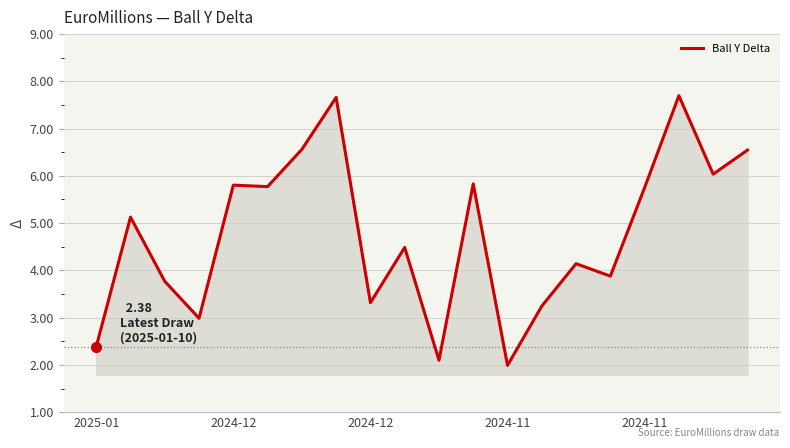

What is the greatest value displayed?

7.7